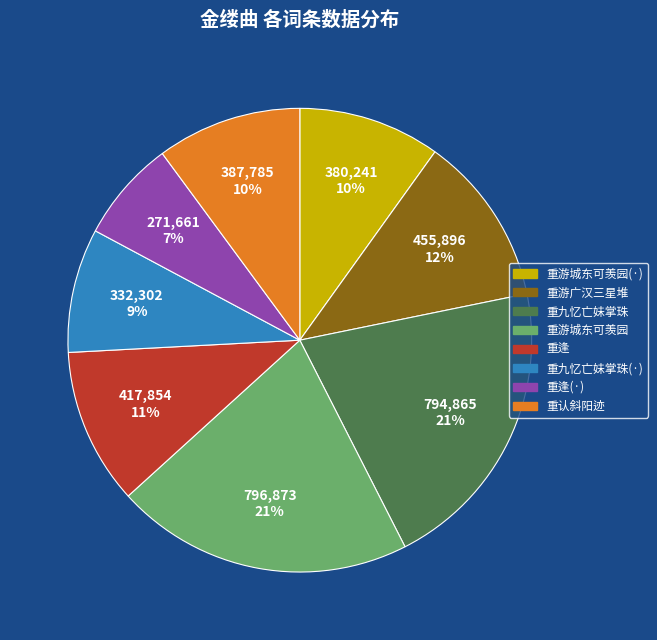

Is there any slice that represents more than half of the pie?

No